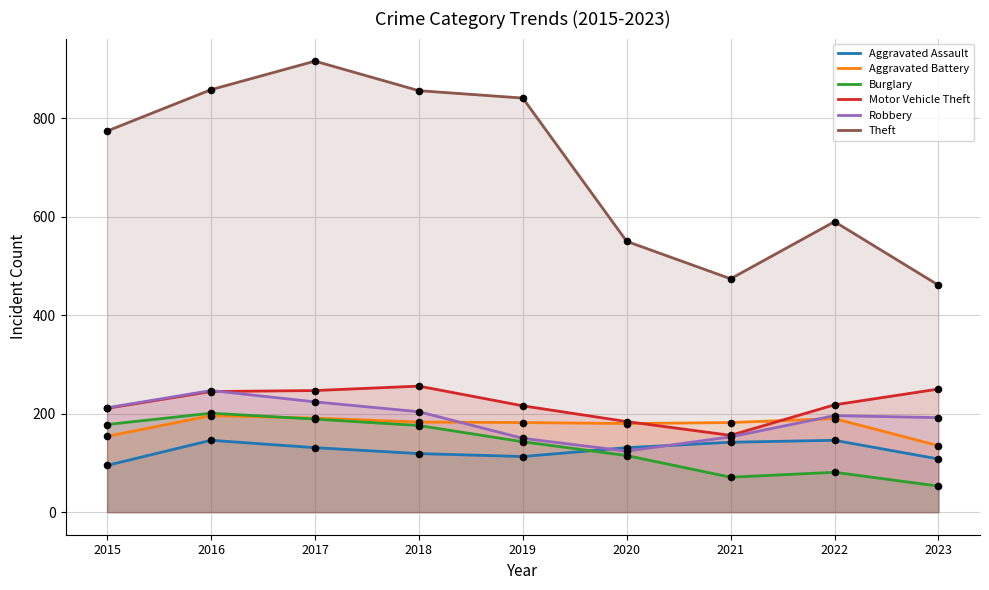

Which series has the largest total across all categories?

Theft